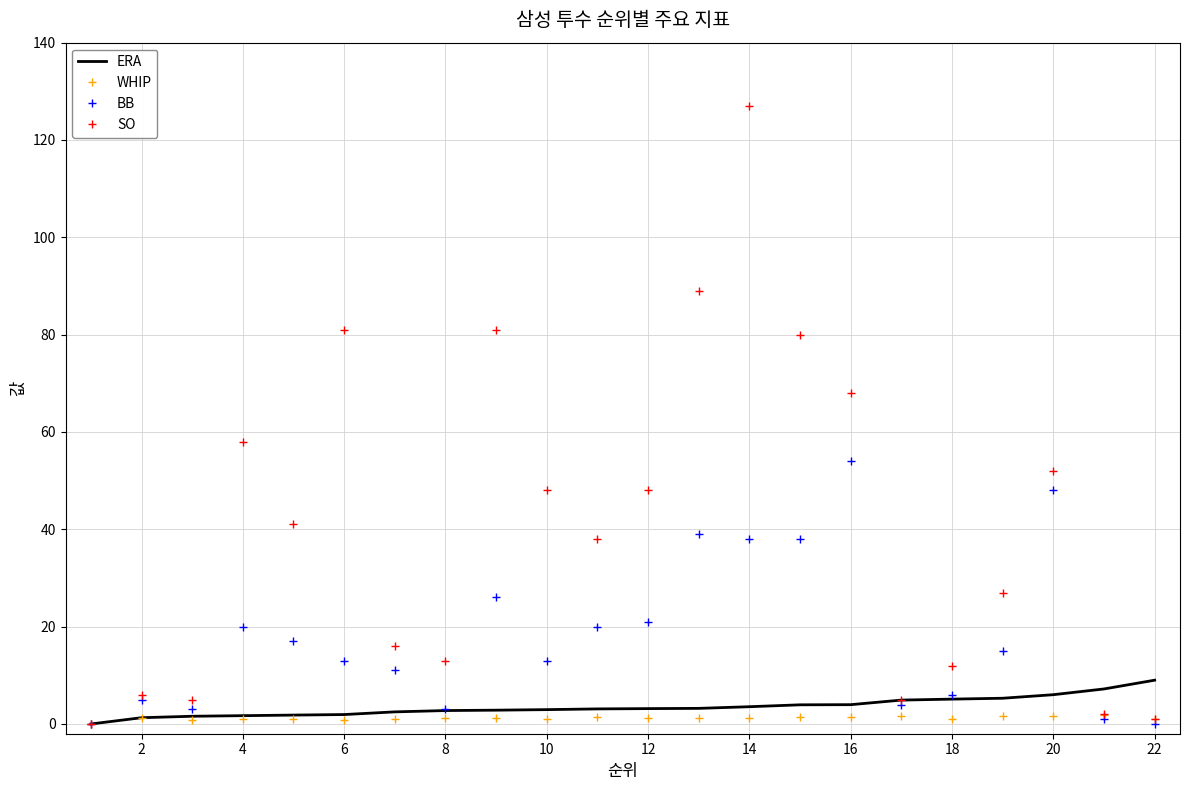

Which series has the largest total across all categories?

SO